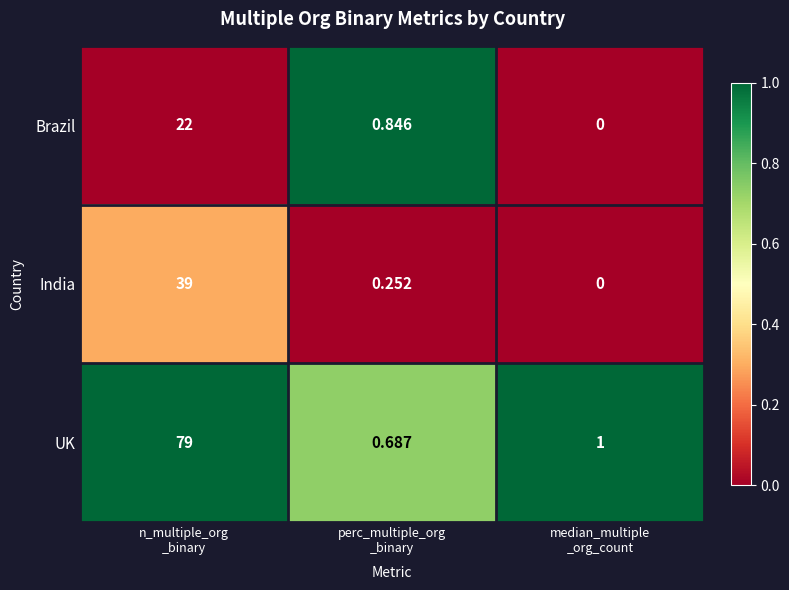

Rank the series by their maximum value, from highest to lowest.

UK, India, Brazil